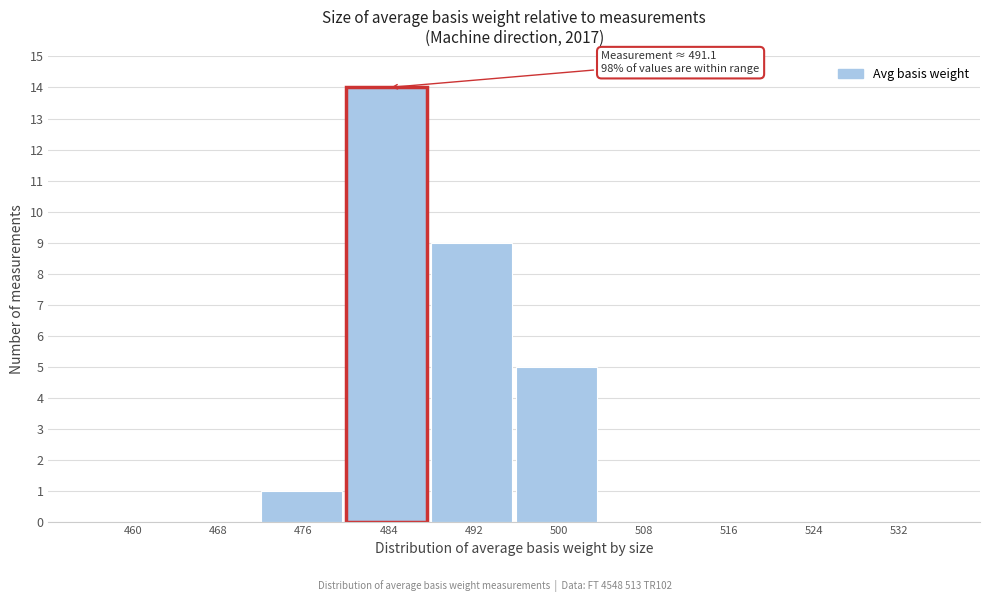

Reading left to right, transcribe all the data shown in this chart.

460=0	468=0	476=1	484=14	492=9	500=5	508=0	516=0	524=0	532=0